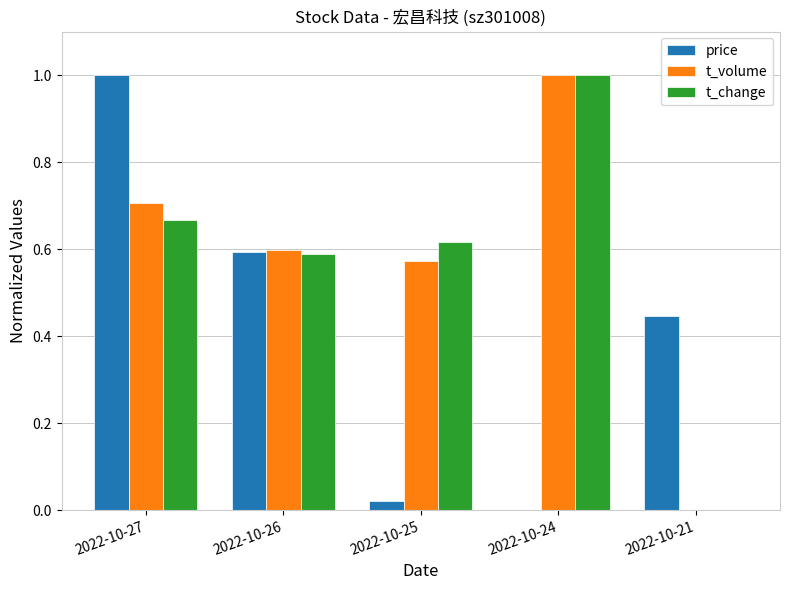

What is the maximum value for t_change?

1.0